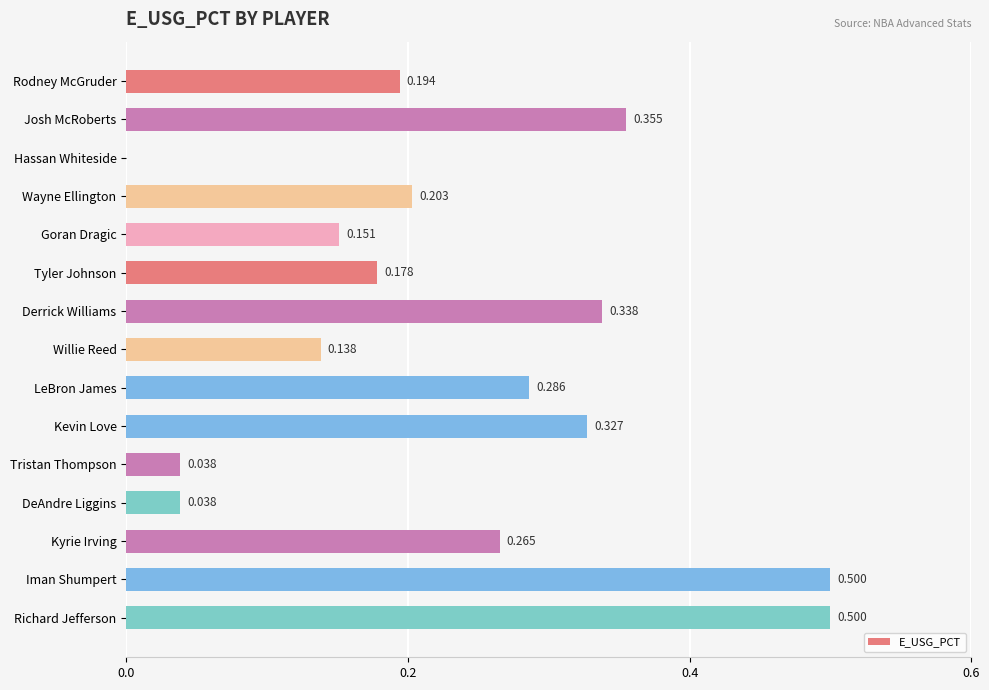

Between Tristan Thompson and Hassan Whiteside, which is larger?

Tristan Thompson